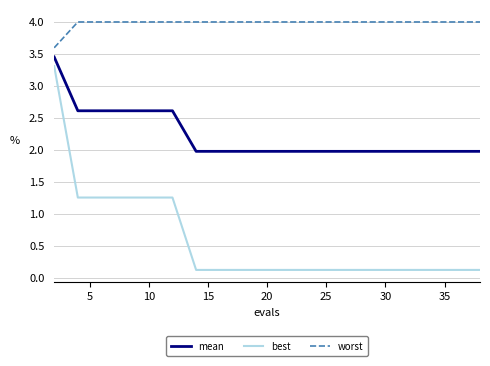

List the series in order of their peak value, lowest first.

best, mean, worst